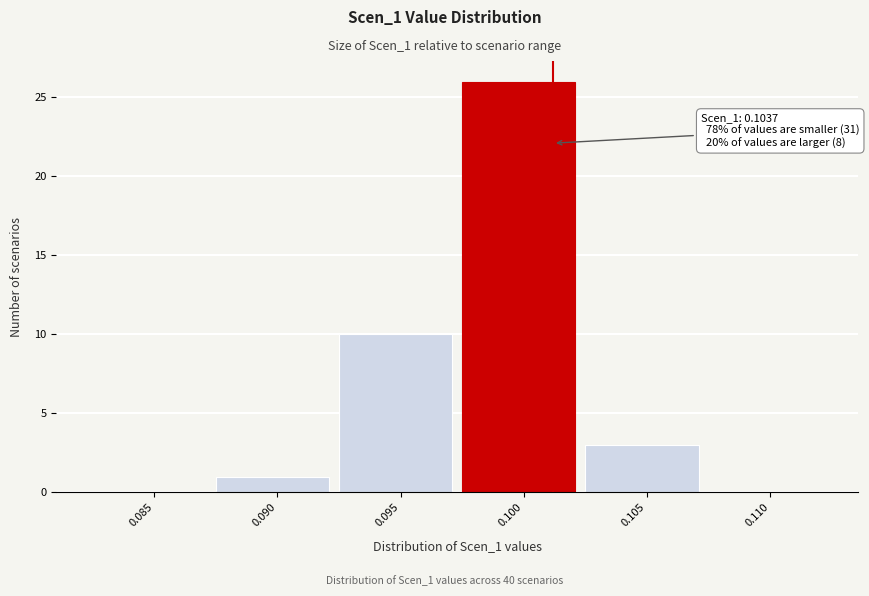

Reading right to left, list all the values displayed in this chart.

0.110=0	0.105=3	0.100=26	0.095=10	0.090=1	0.085=0